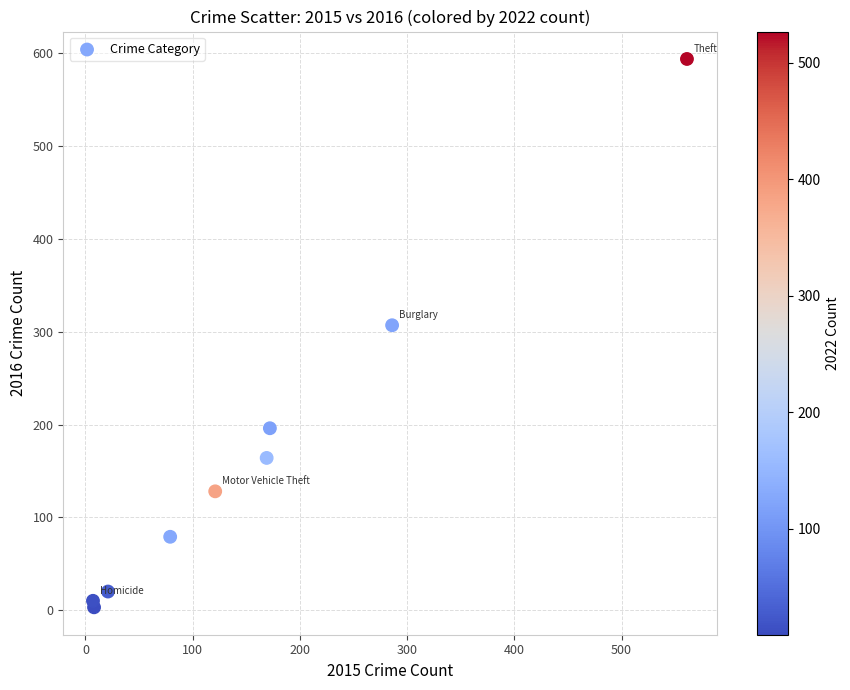

What Y value in the scatter plot is closest to 298?

307